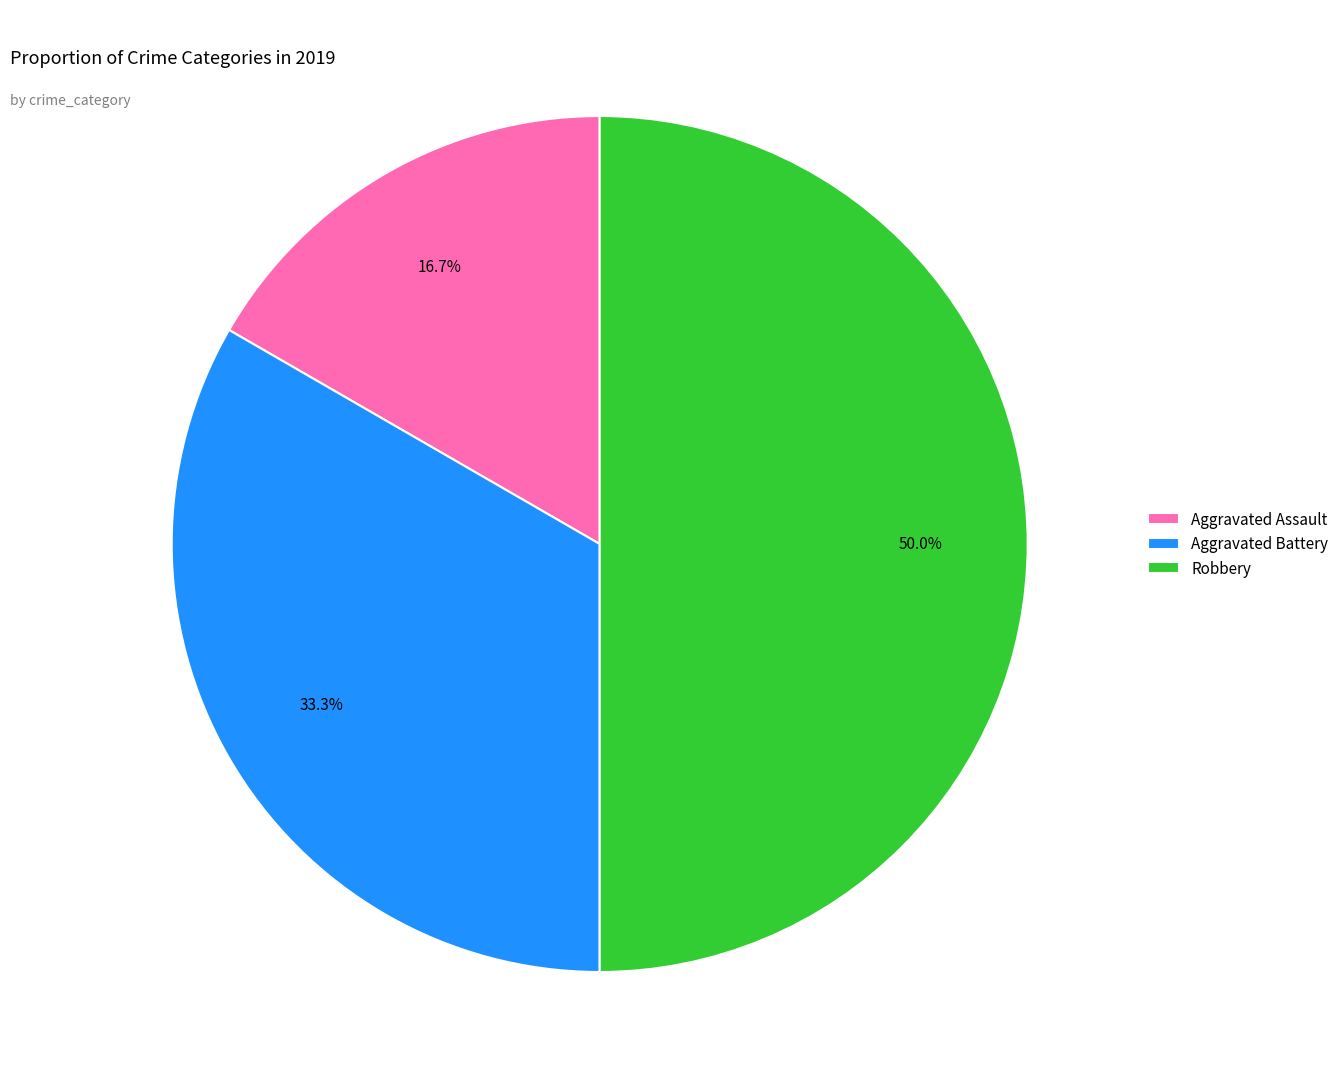

To the nearest percent, what is the difference between the Robbery and Aggravated Assault slice percentages?

33%